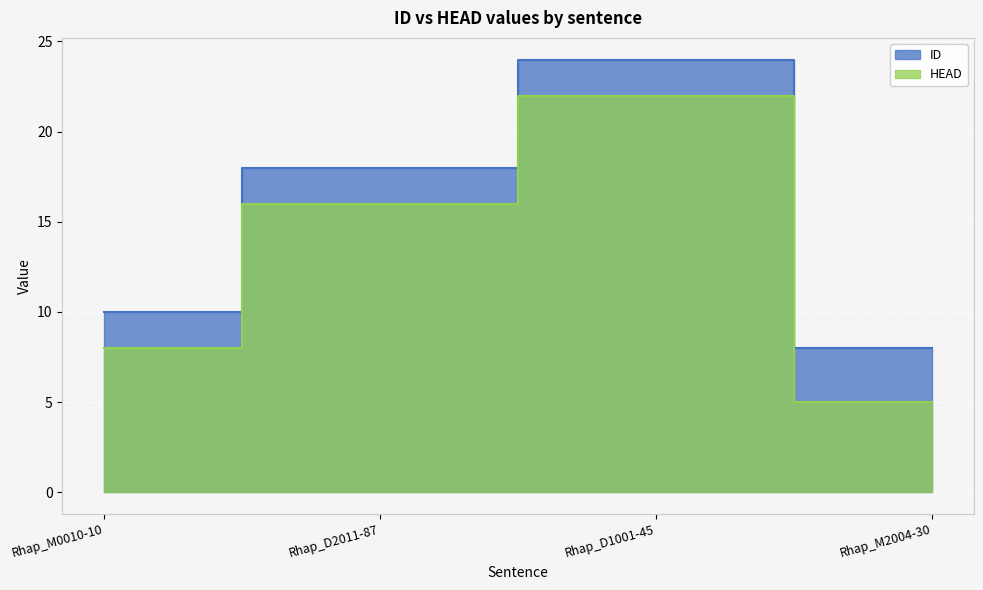

How many values in the ID series exceed 18?

1